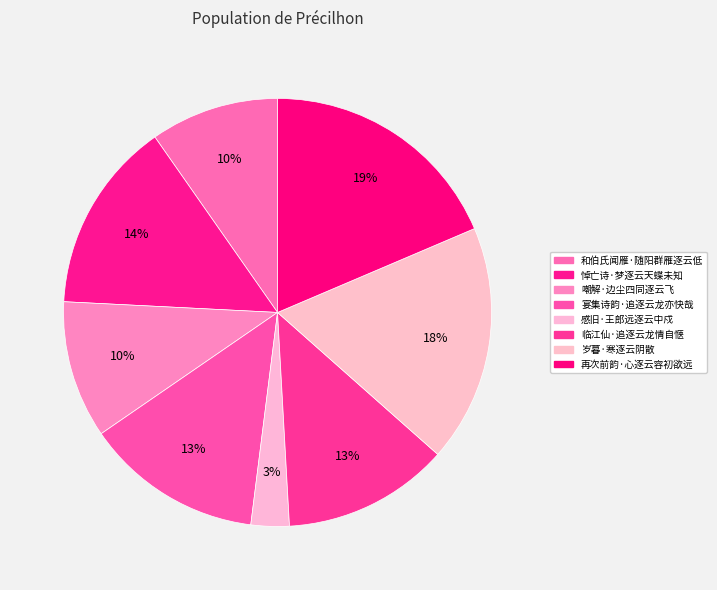

What is the change in value from 嘲解·边尘四同逐云飞 to 感旧·王郎远逐云中戍?

-147191